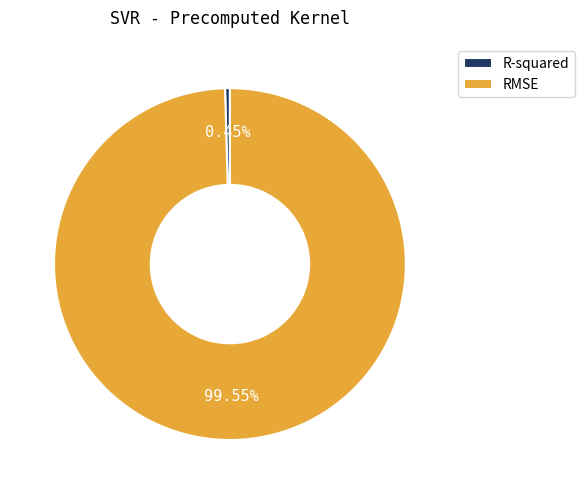

Is there a majority slice in this chart?

Yes